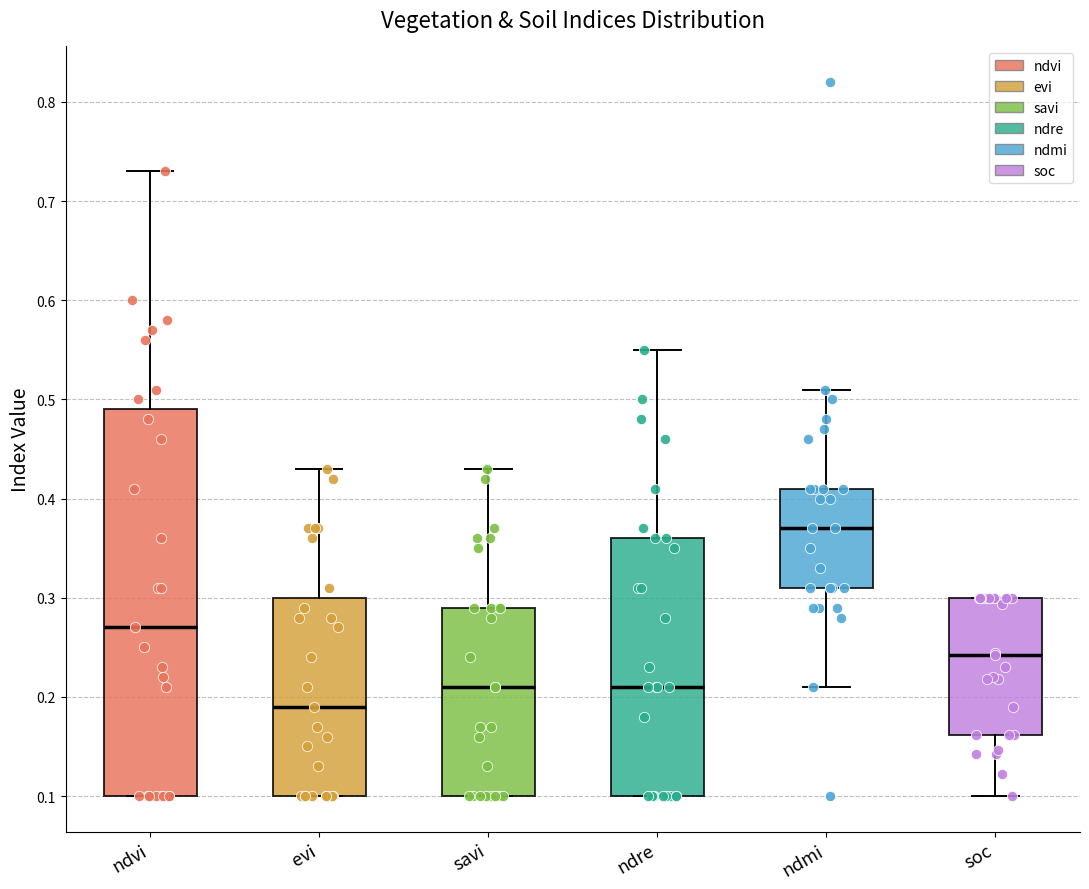

Which box has the lowest median line?

evi